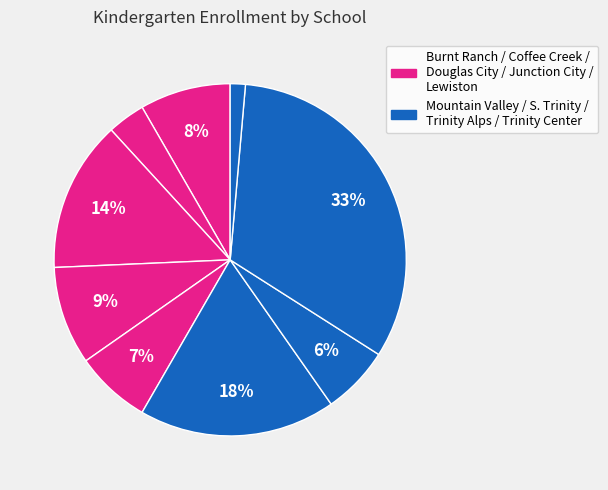

Does any single category account for the majority?

No